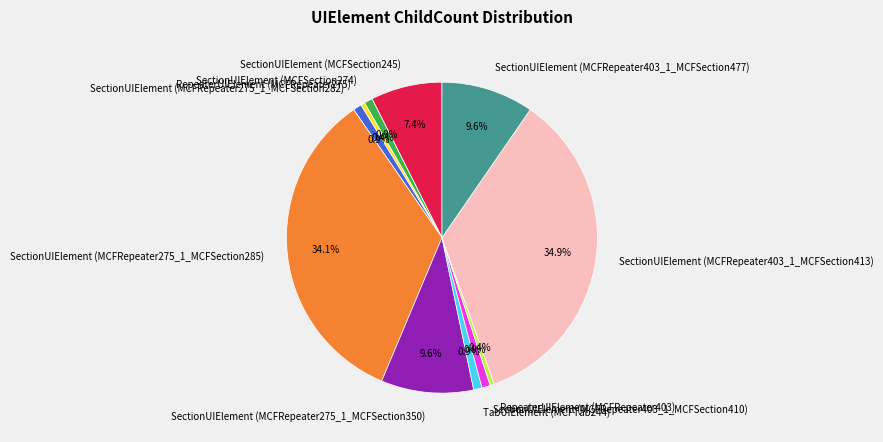

To the nearest percent, what portion does SectionUIElement (MCFSection274) represent?

1%